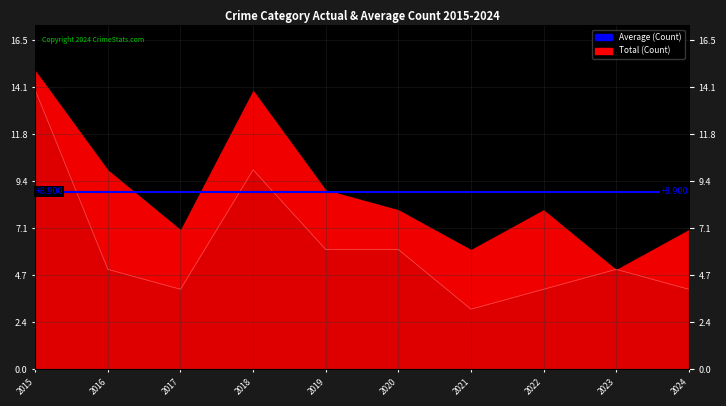

Count the number of values greater than 5.

4